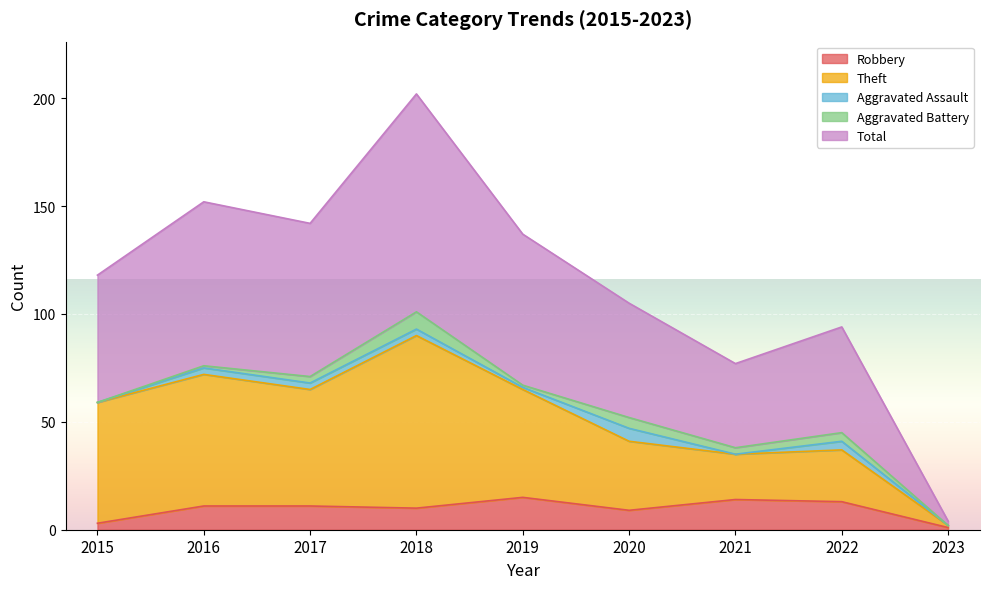

What is the highest value of the Robbery series?

15